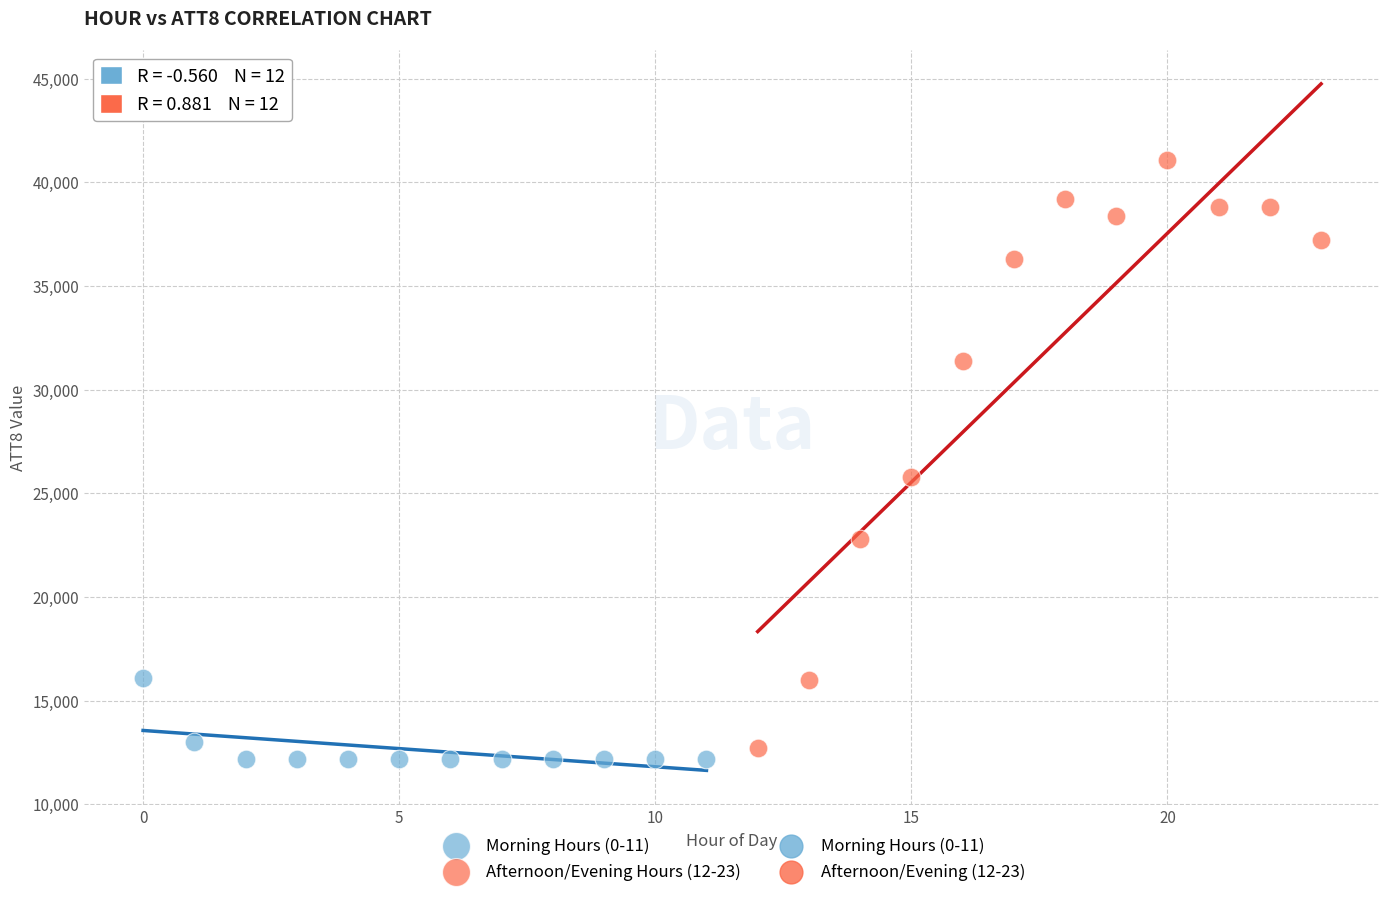

Which series has the widest spread of Y values?

Afternoon/Evening Hours (12-23)